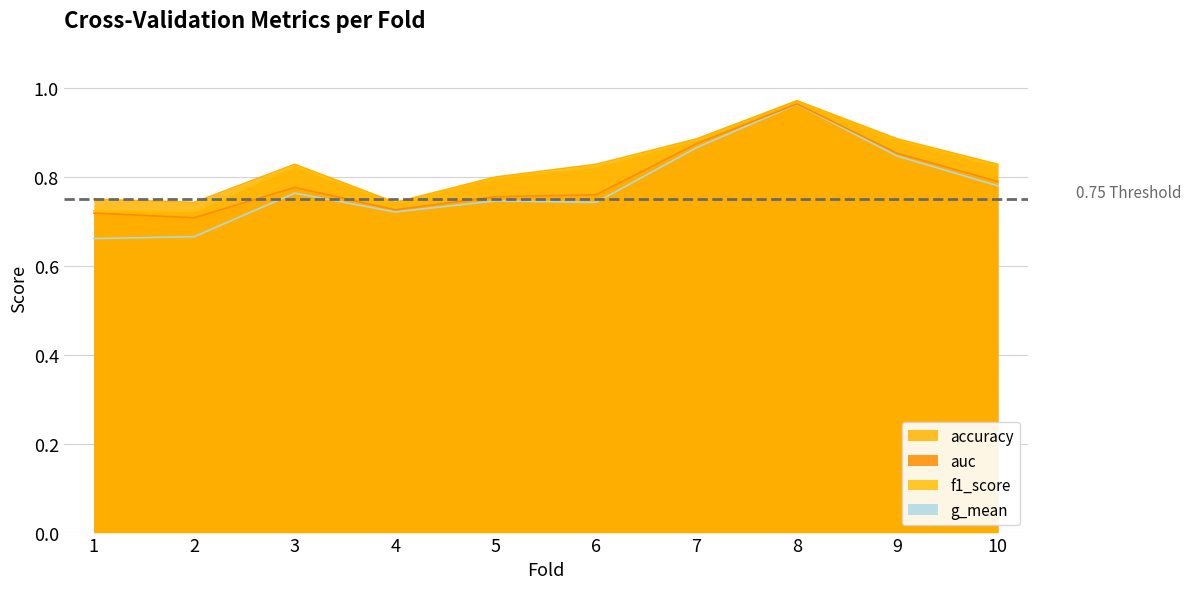

What is the total value across all series at 10?

3.2